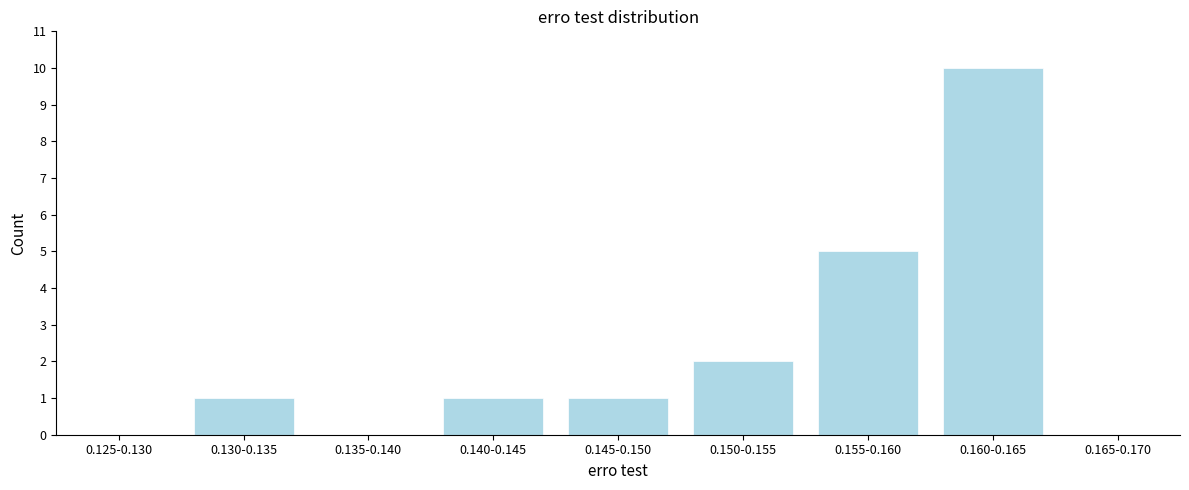

Reading left to right, transcribe all the data shown in this chart.

0.125-0.130=0	0.130-0.135=1	0.135-0.140=0	0.140-0.145=1	0.145-0.150=1	0.150-0.155=2	0.155-0.160=5	0.160-0.165=10	0.165-0.170=0